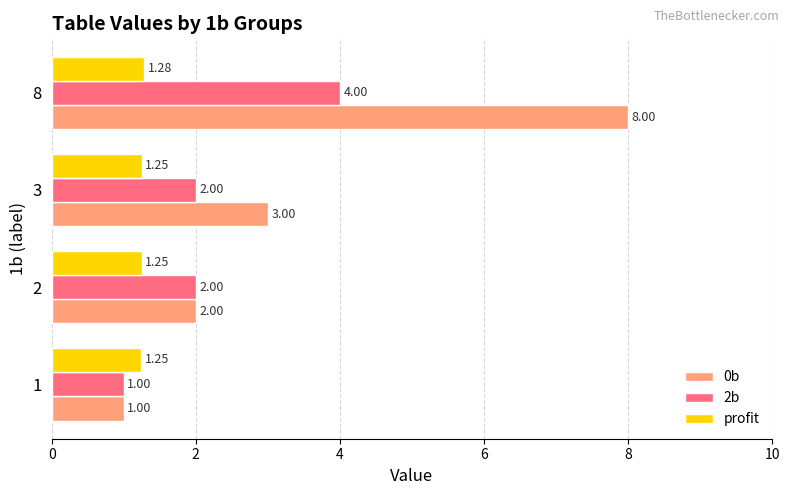

What is the average value of the 0b series?

3.5